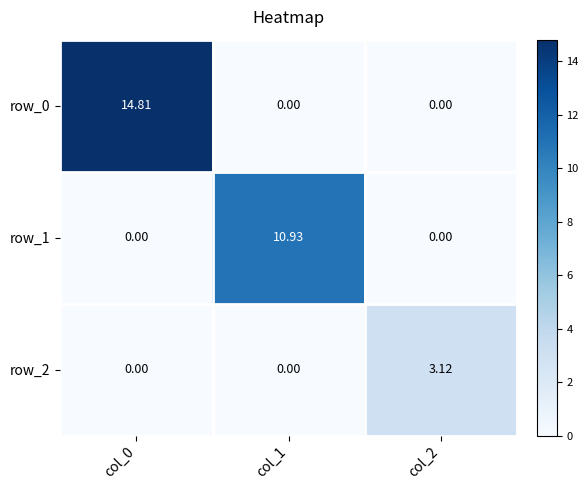

Is the value of row_0 at col_0 greater than the value of row_2 at col_0?

Yes